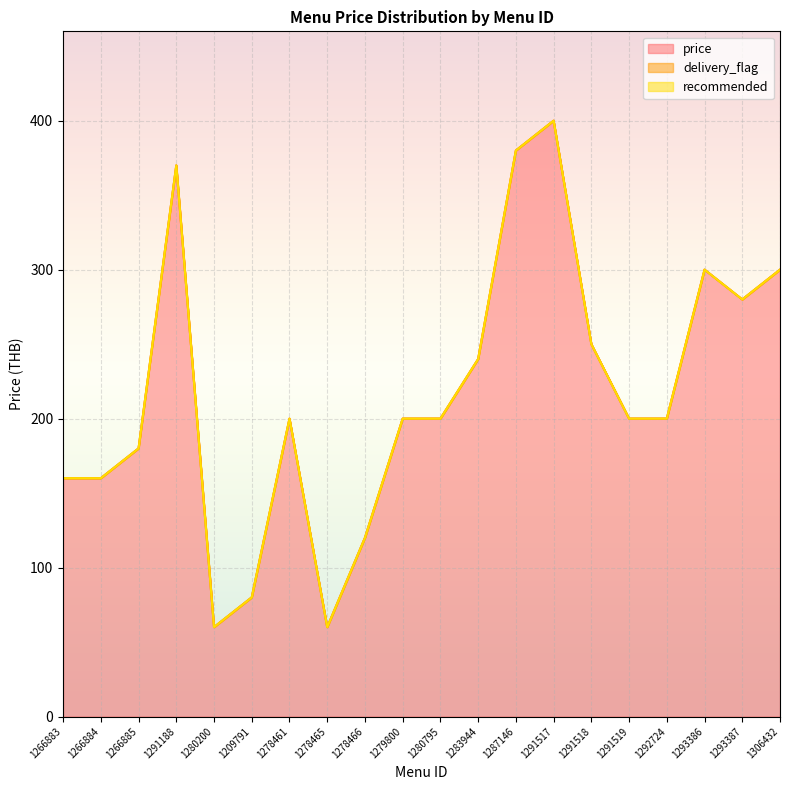

True or false: recommended and delivery_flag intersect in this chart.

False